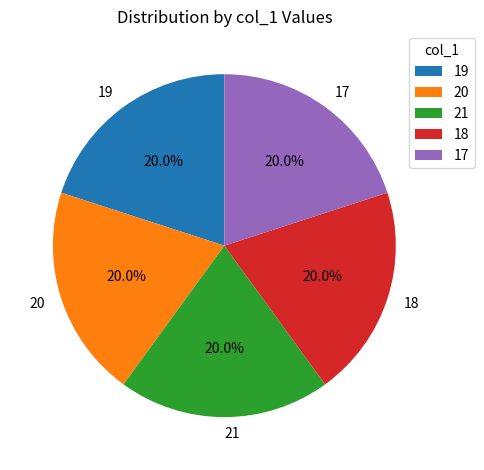

How many segments does this pie chart have?

5